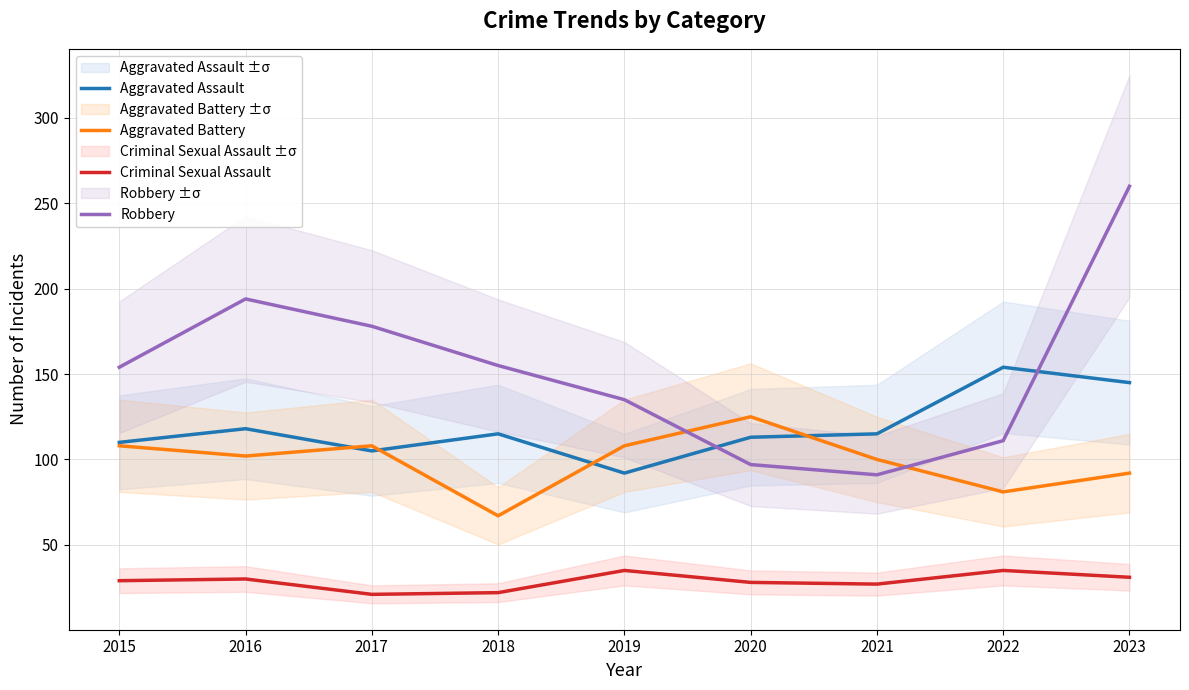

How many values in the Robbery series exceed 154?

4